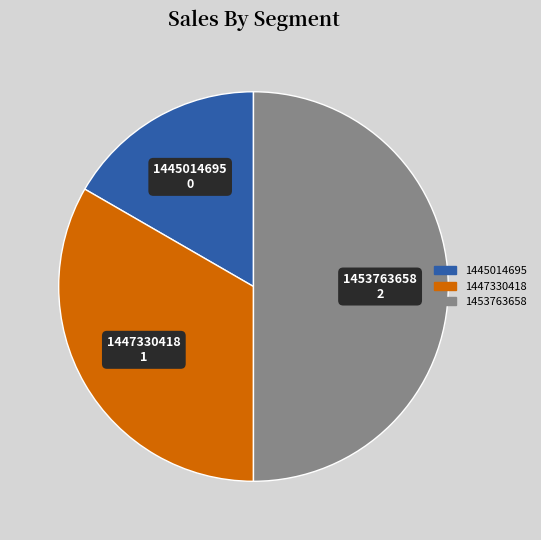

Combined, do 1453763658 and 1445014695 account for over 50%?

Yes